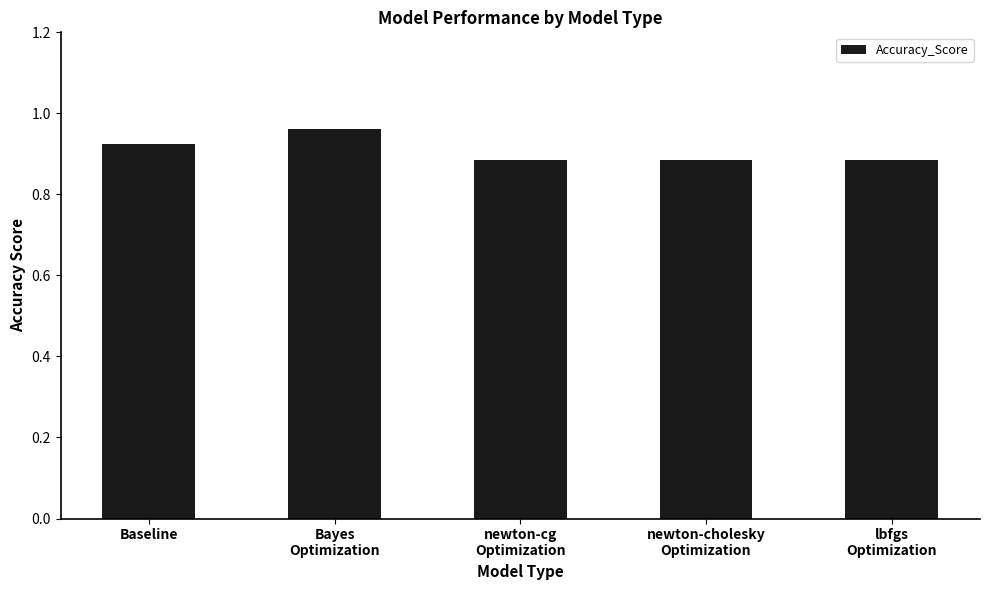

Count the number of categories in the chart.

5